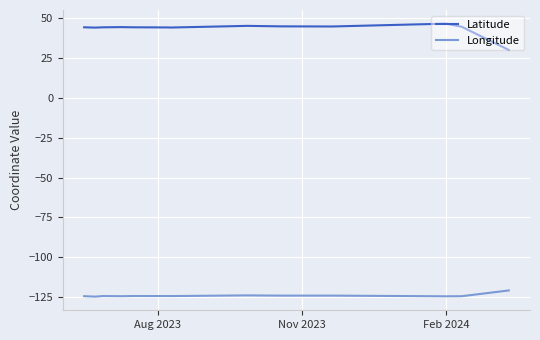

What is the sum of all Longitude values?

-1614.5